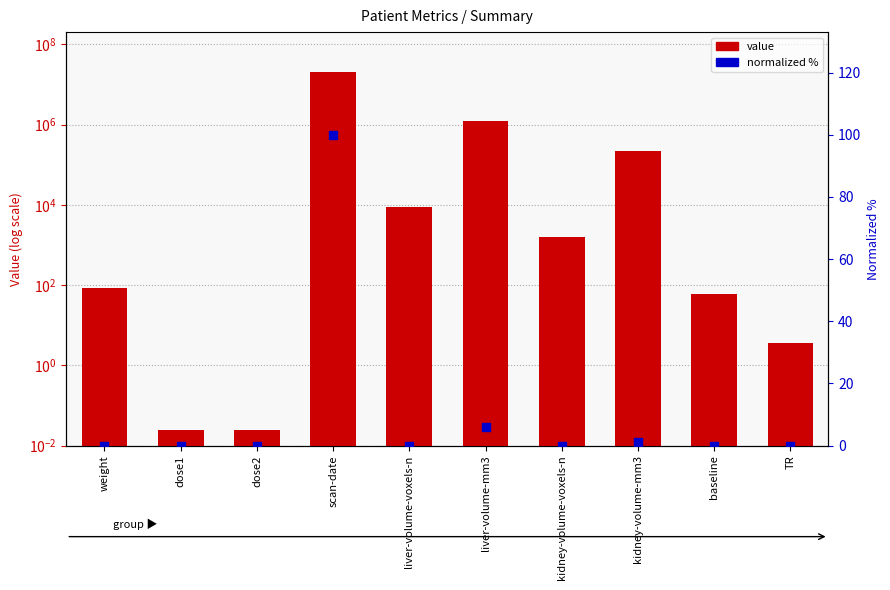

At which category is the sum across all series the highest?

scan-date